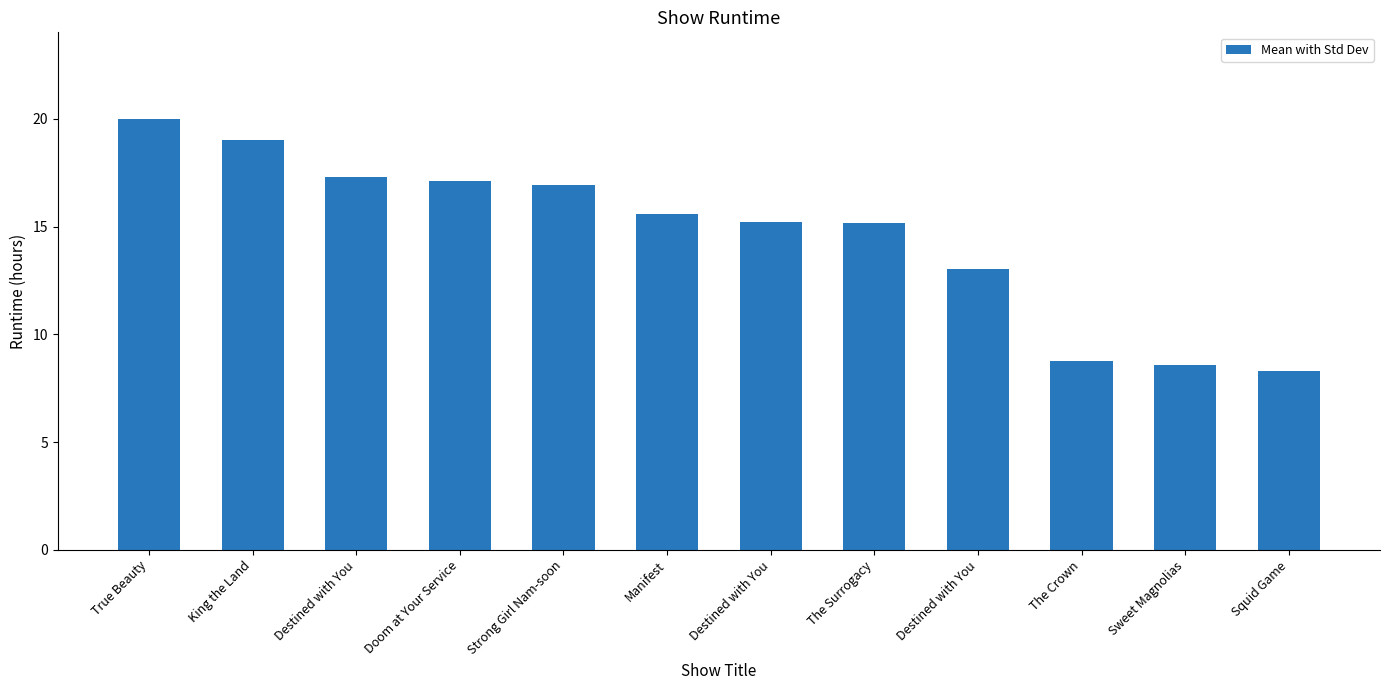

Count the number of data series in this chart.

1